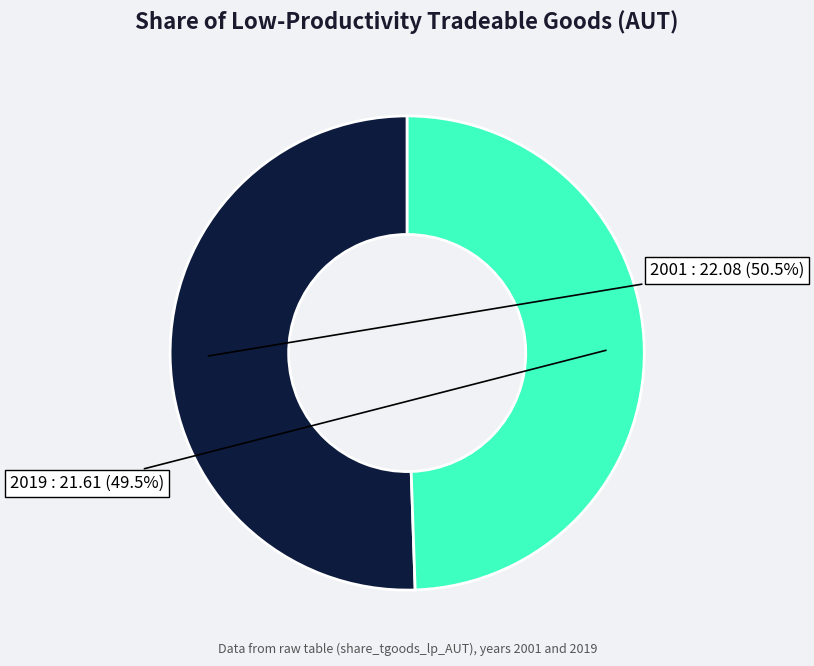

Between 2001 and 2019, which is larger?

2001